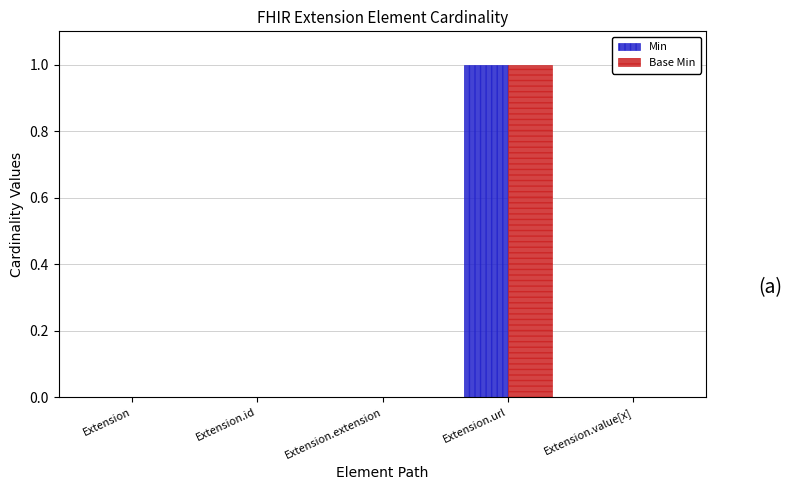

What is the maximum value shown in the chart?

1